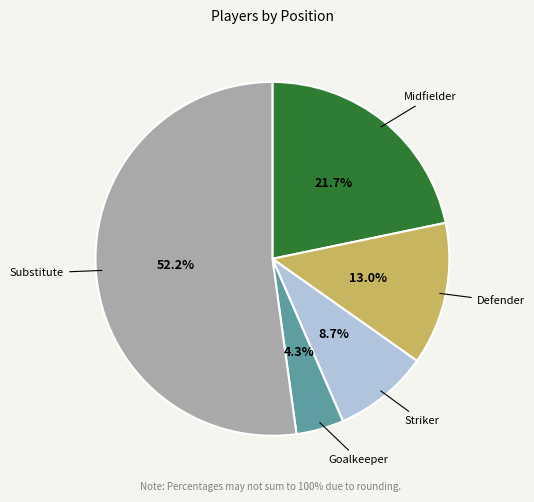

Is there any slice that represents more than half of the pie?

Yes